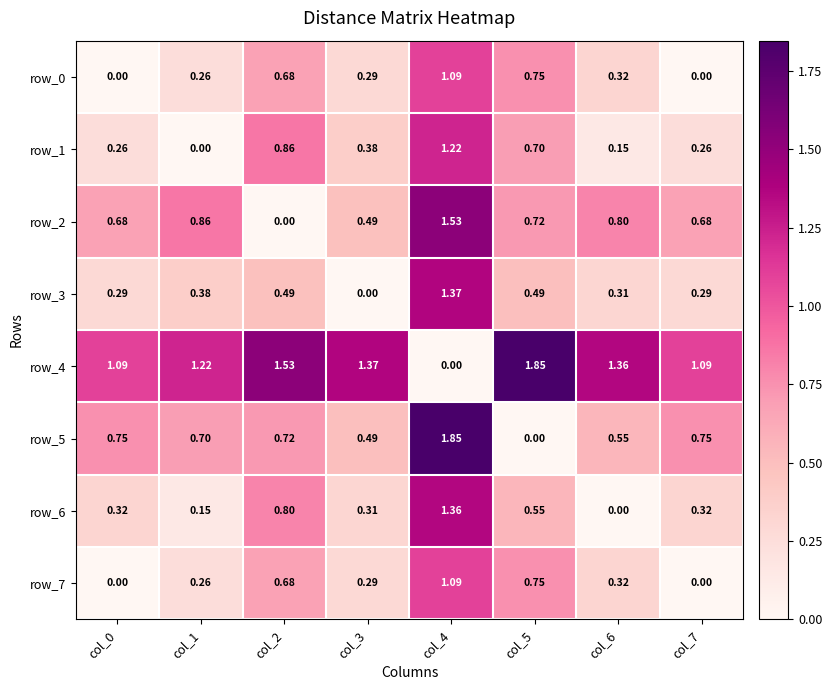

What is the sum of all row_3 values?

3.6